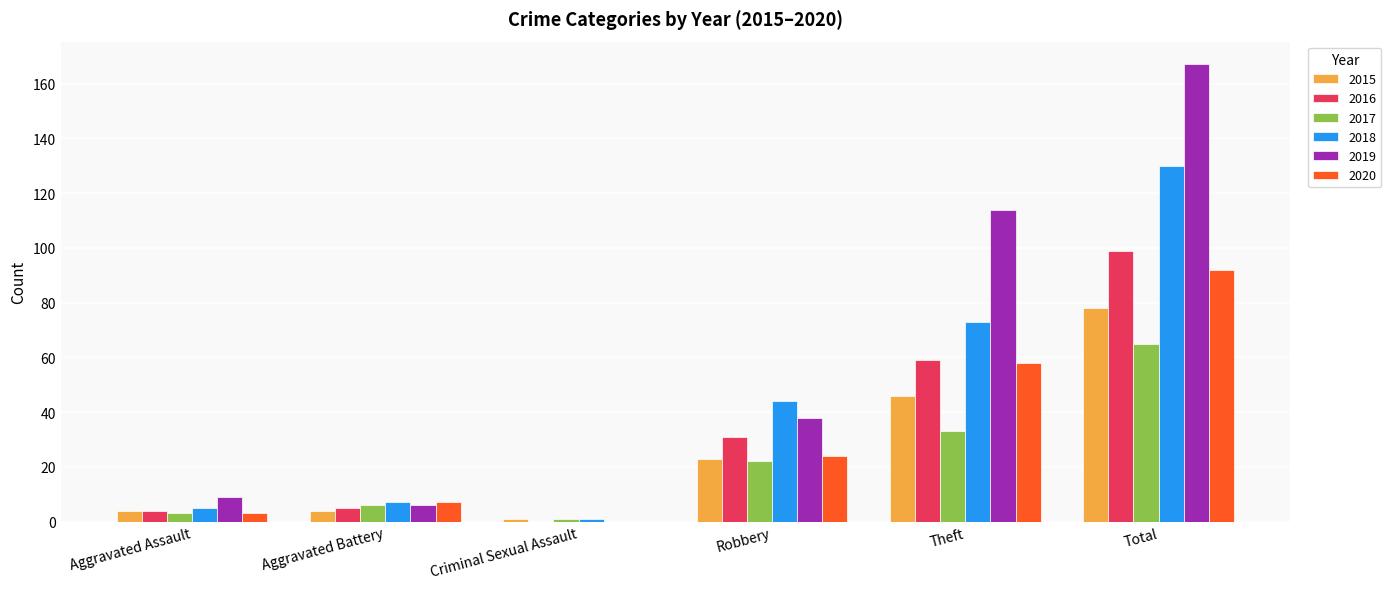

What is the maximum value for 2019?

167